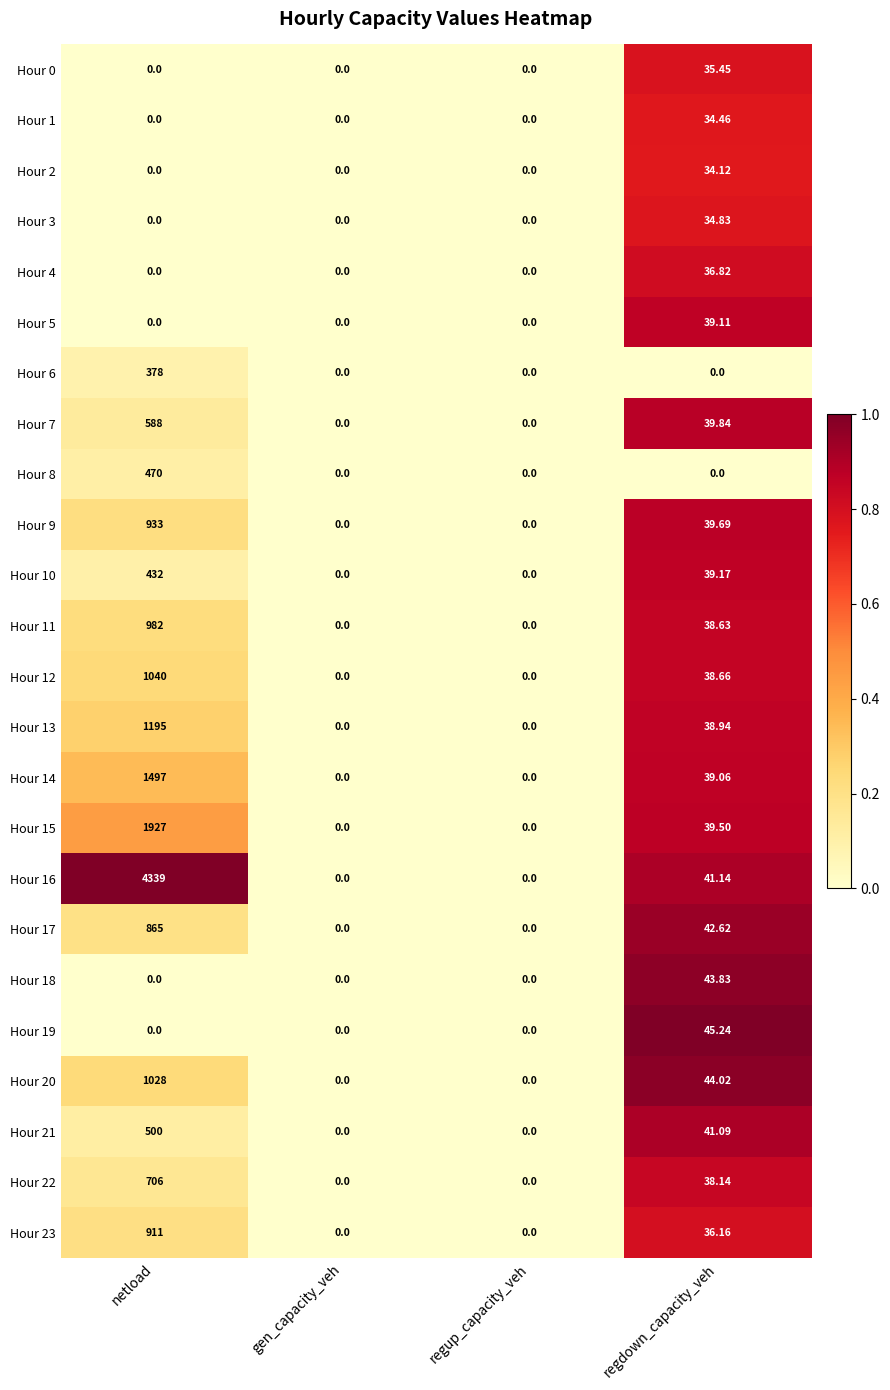

Where is Hour 9 nearest to the value 466?

regdown_capacity_veh